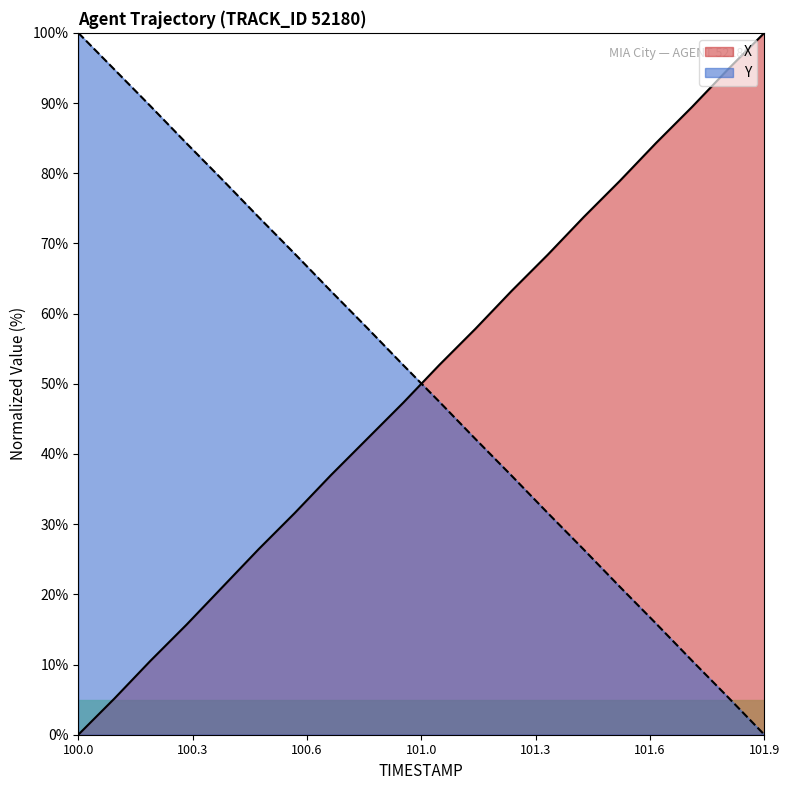

The value of X at 100.9 is 63.4. True or false?

False